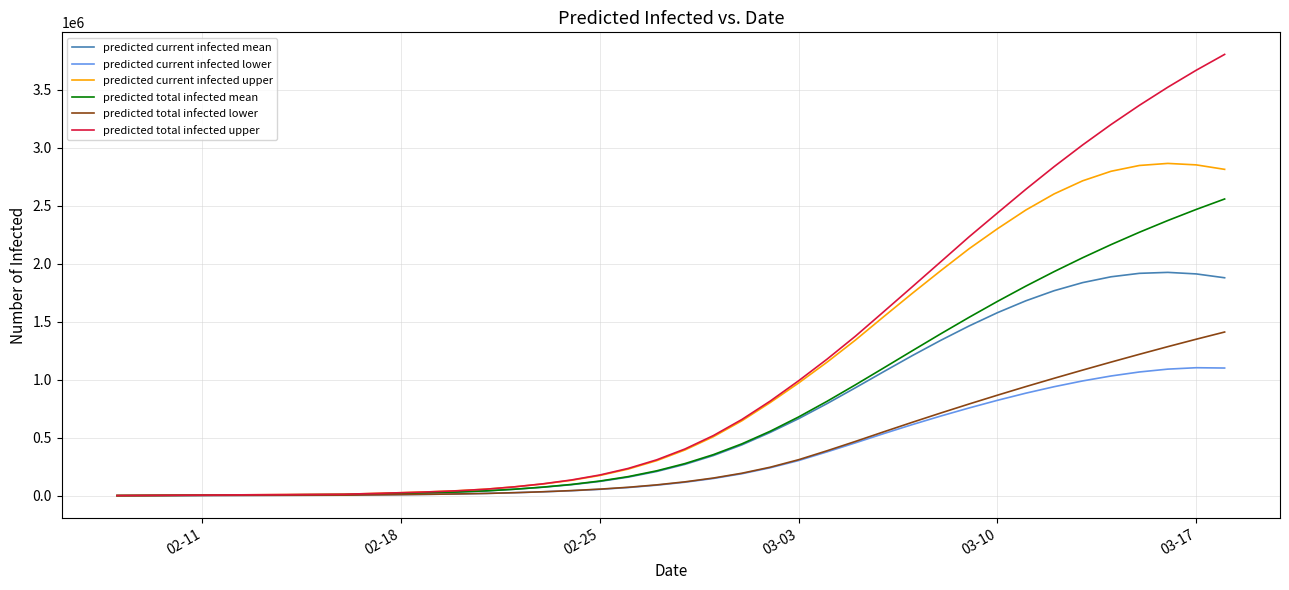

Which series has the largest total across all categories?

predicted total infected upper